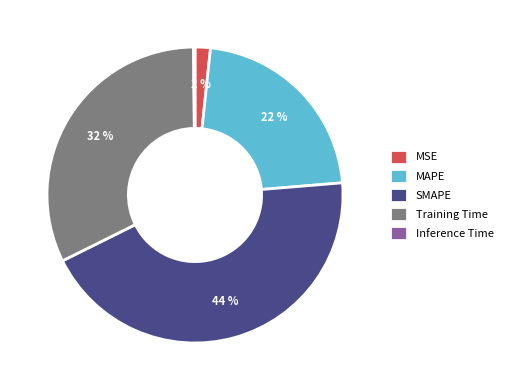

Which category has the biggest portion of the pie?

SMAPE